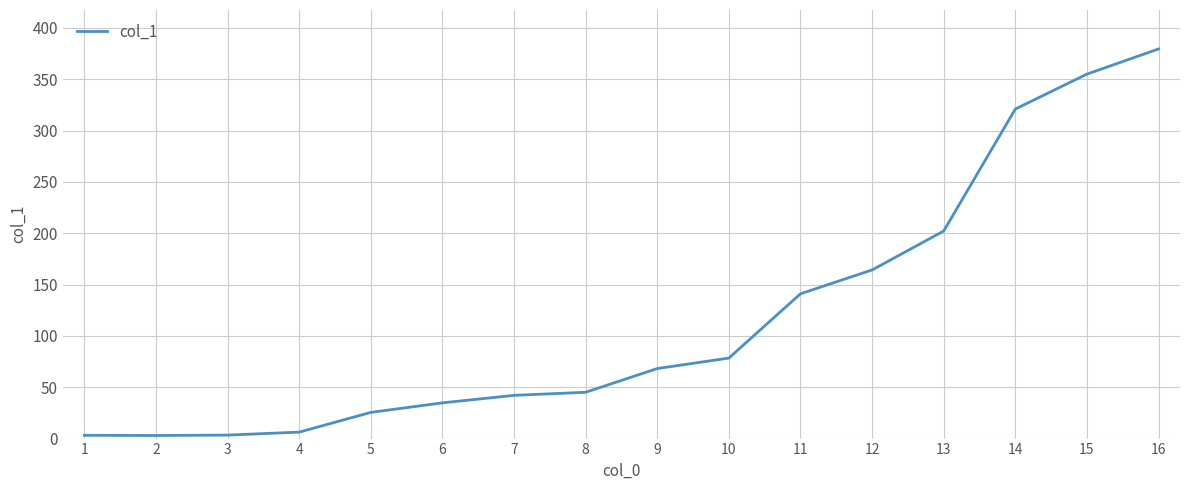

Where does the data first go above 68?

9